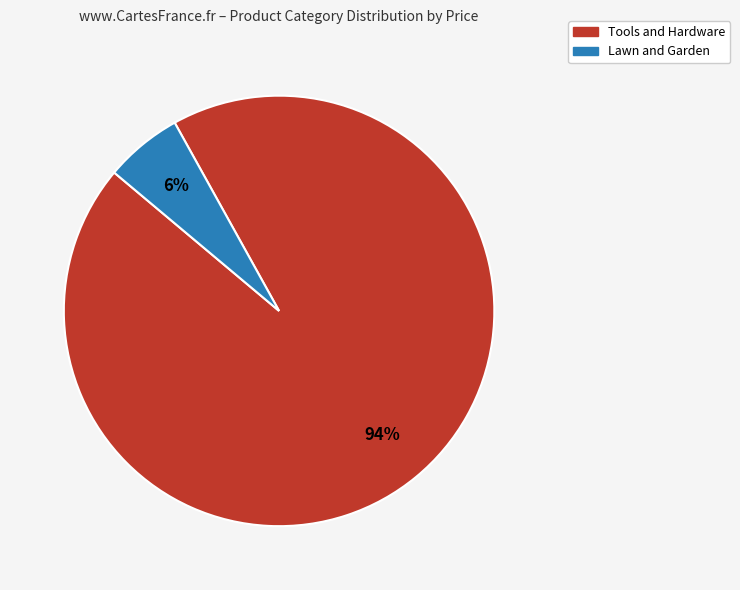

Do Lawn and Garden and Tools and Hardware together represent more than half of the pie?

Yes